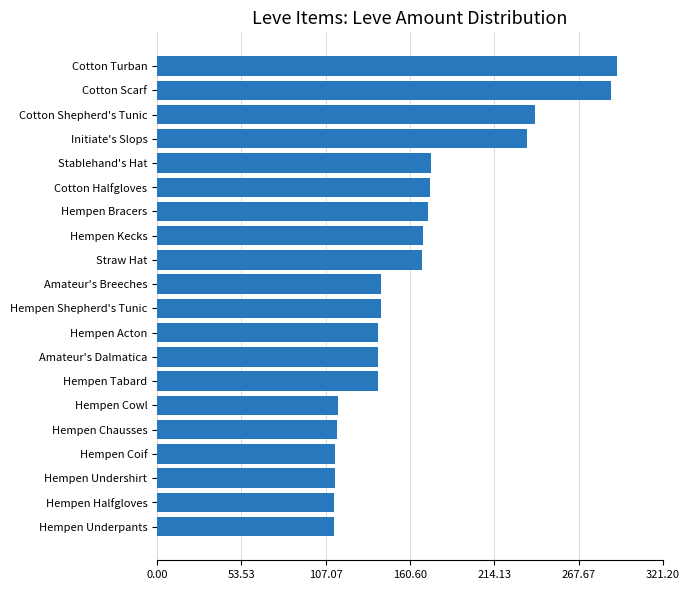

What is the ratio of the value at Hempen Kecks to the value at Hempen Cowl?

1.5